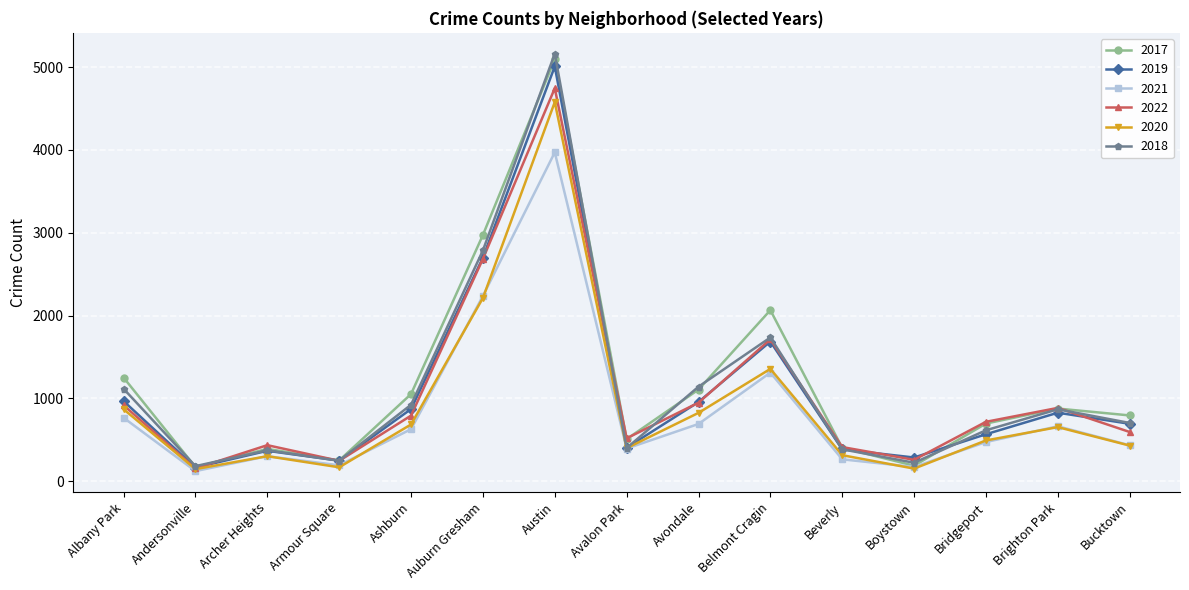

What is the value of the 2020 point at the 5th from the left?

686